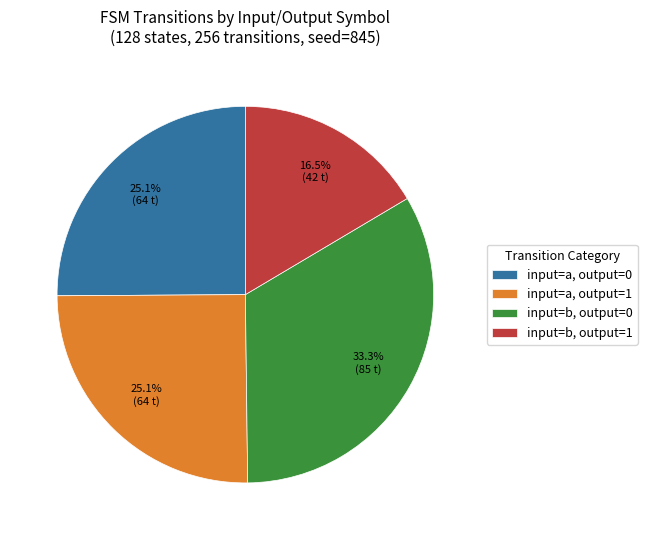

Which slice is the smallest?

input=b, output=1